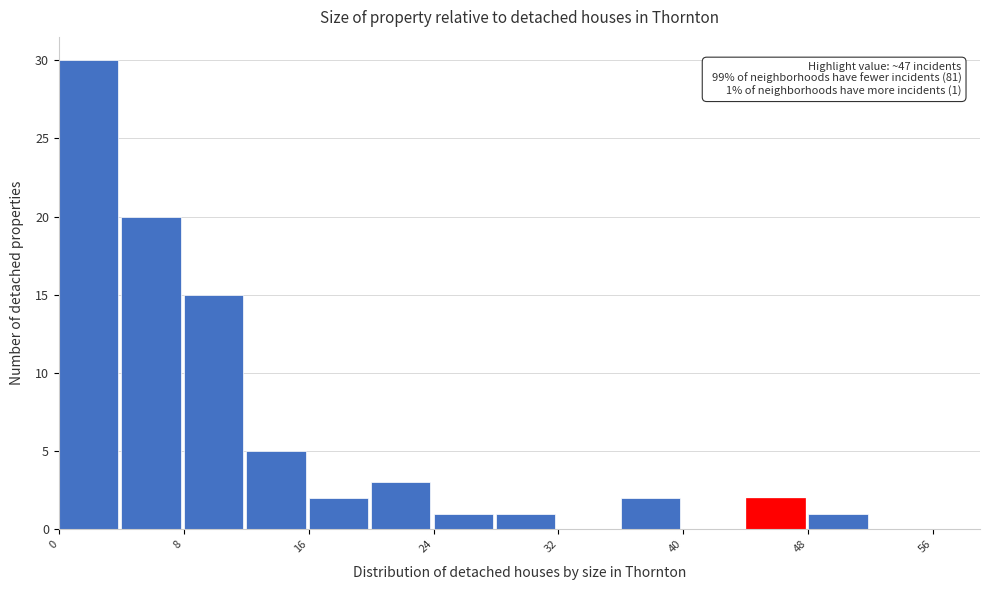

Which range on the x-axis has the tallest bar?

0 to 4